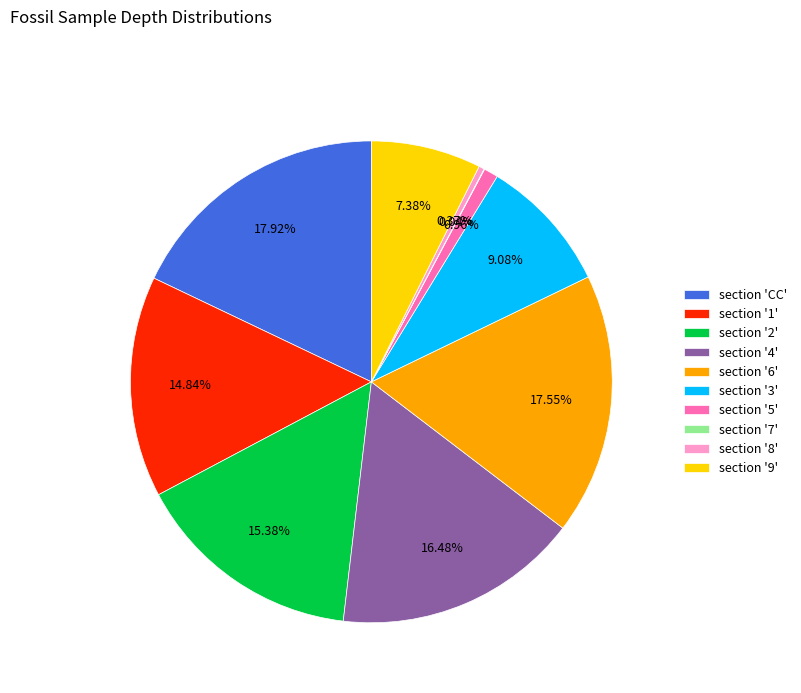

Does any single category account for the majority?

No